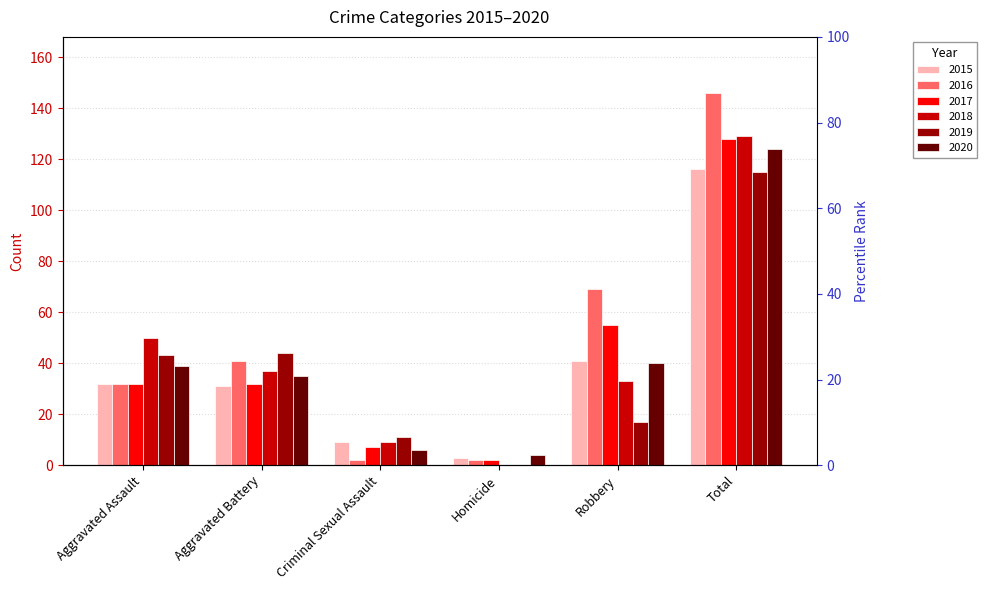

What is the label of the 1st bar from the right?

Total